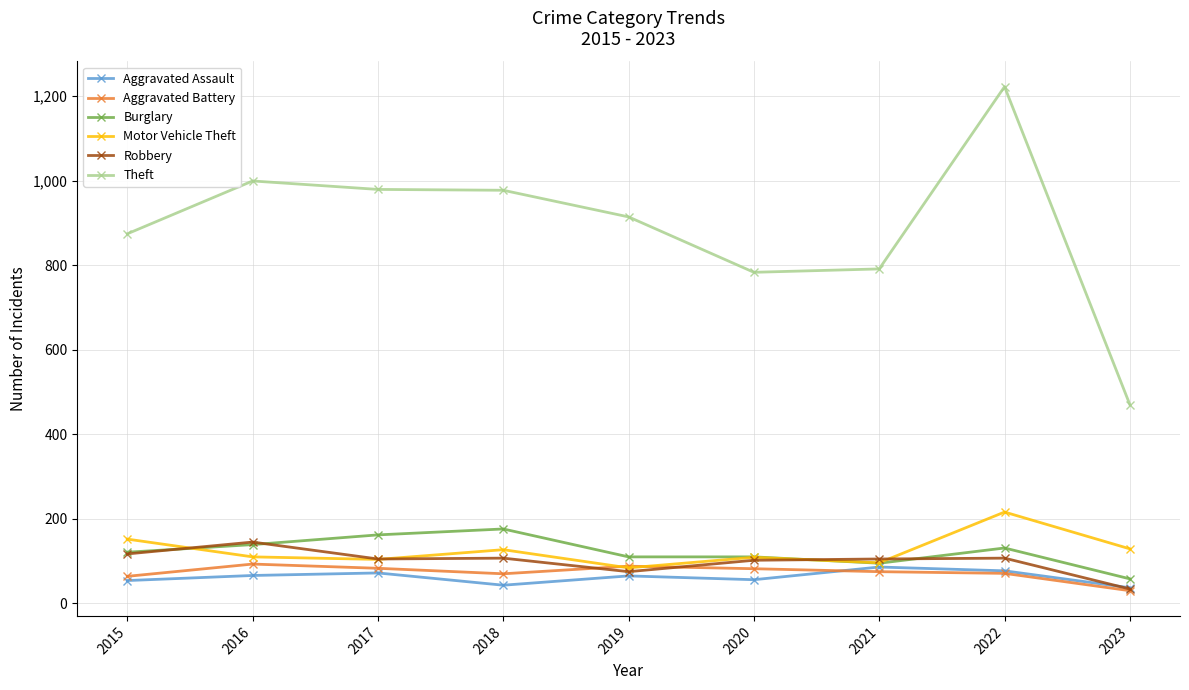

True or false: Burglary has more than 0 interior local peaks.

True